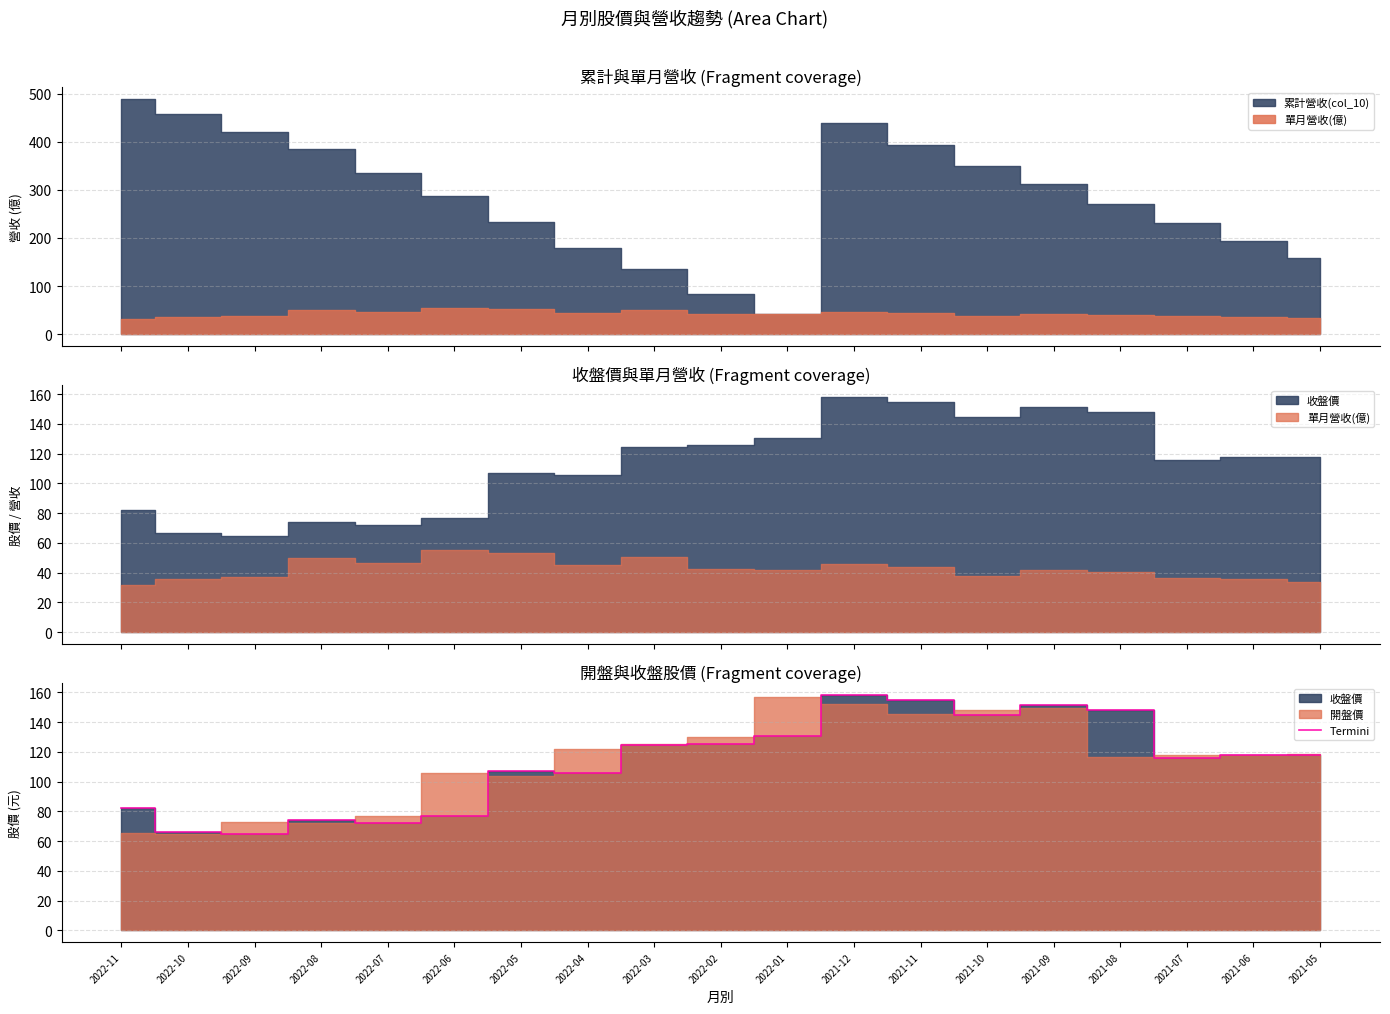

Where is the first local maximum?

2022-08